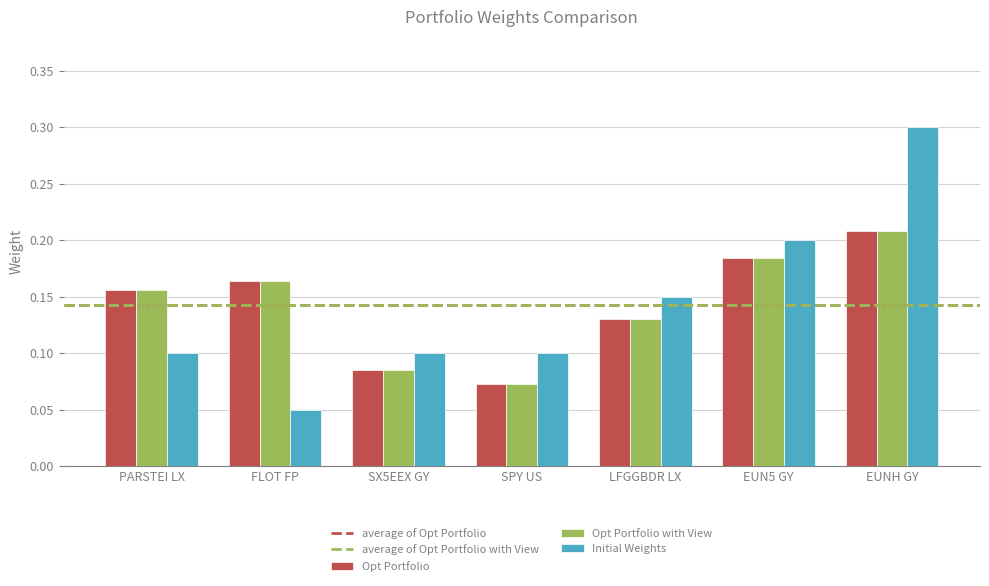

Which series has the widest spread of values?

Initial Weights